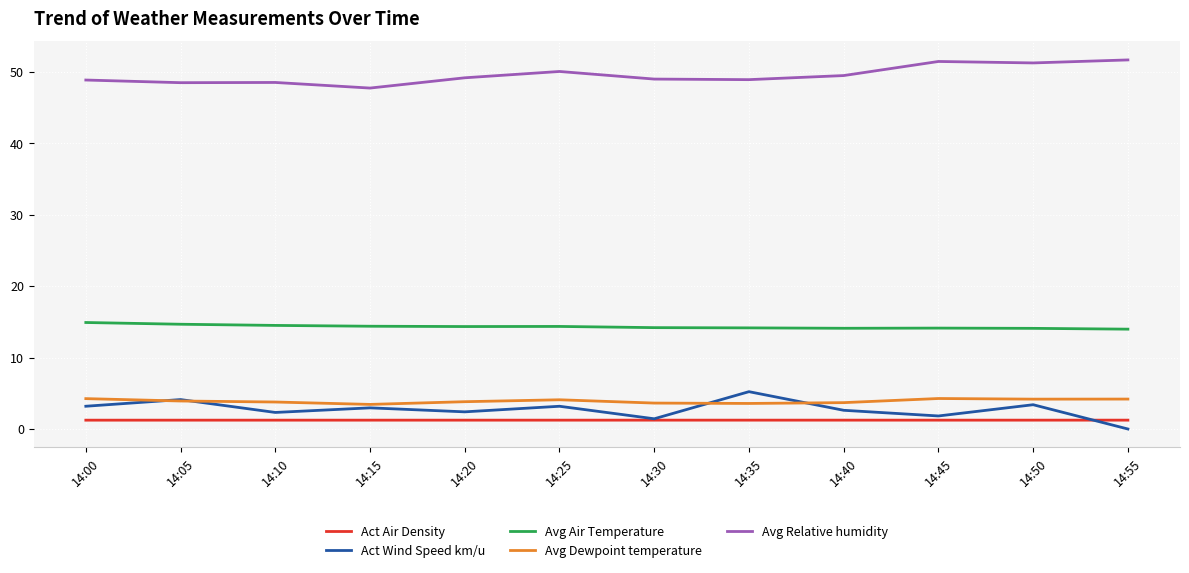

What are all the series names shown in the legend?

Act Air Density, Act Wind Speed km/u, Avg Air Temperature, Avg Dewpoint temperature, Avg Relative humidity